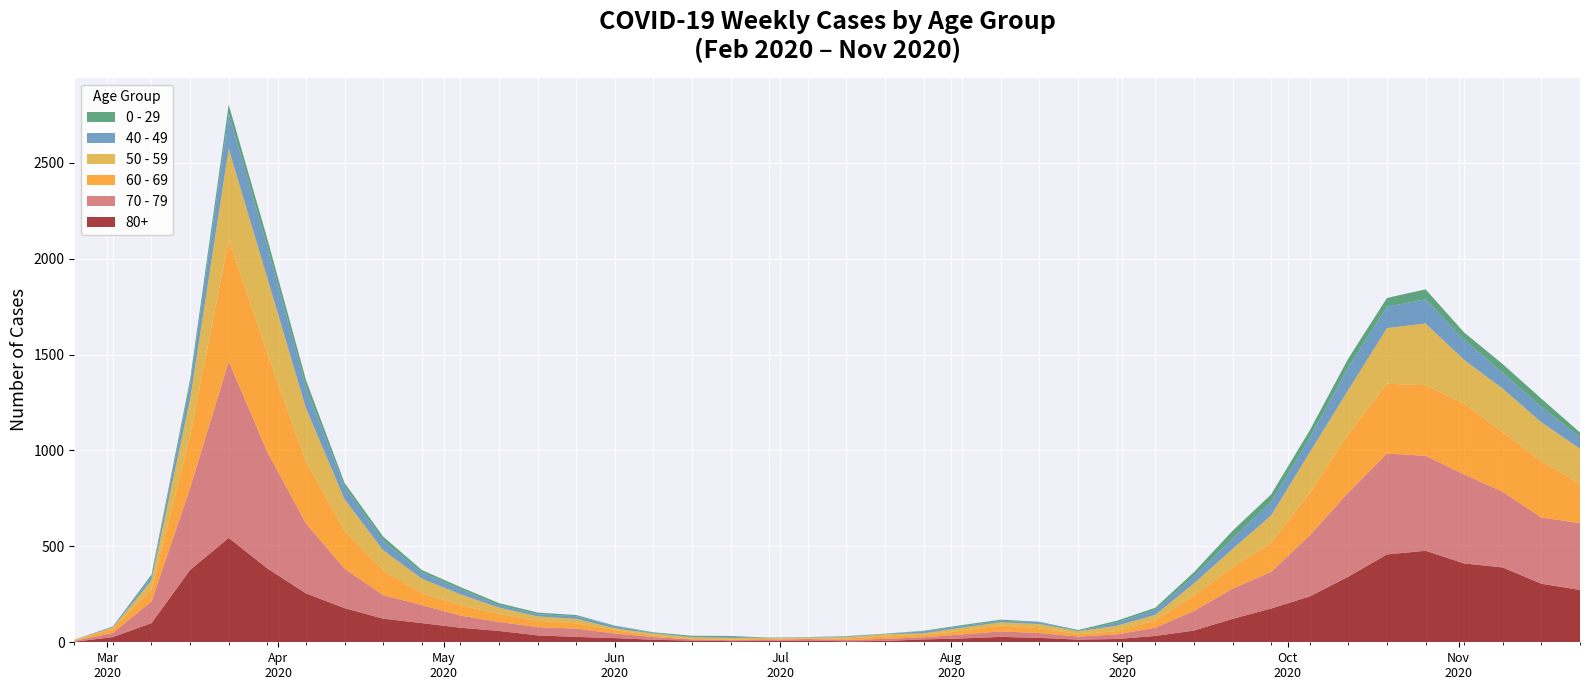

Reading left to right, extract all data points from this chart.

80+: 3	27	100	377	544	385	255	178	123	100	76	59	36	28	22	13	9	6	7	9	5	7	15	20	28	23	14	17	33	61	122	176	239	342	458	477	411	390	305	273
70 - 79: 4	22	113	427	920	608	365	206	123	94	63	47	43	43	24	14	6	5	5	8	7	11	11	21	29	25	16	24	43	102	157	191	318	439	526	495	464	394	346	348
60 - 69: 2	22	61	272	634	514	320	199	128	63	54	42	33	28	18	8	3	3	6	3	8	12	13	19	31	25	12	17	39	80	112	152	221	305	364	368	370	310	294	206
50 - 59: 3	7	48	190	475	392	281	163	106	75	57	33	23	23	9	10	8	9	3	5	6	12	8	16	16	22	15	28	28	64	95	142	212	230	290	322	227	228	202	182
40 - 49: 0	5	21	79	183	163	111	66	51	33	27	13	12	14	12	3	2	5	1	1	4	2	10	8	8	10	2	17	26	38	55	72	76	120	111	126	105	83	80	60
0 - 29: 1	0	10	25	47	42	36	19	20	12	11	10	8	6	2	4	6	5	2	1	2	1	3	6	6	2	5	9	11	20	40	38	39	44	46	52	38	45	43	25